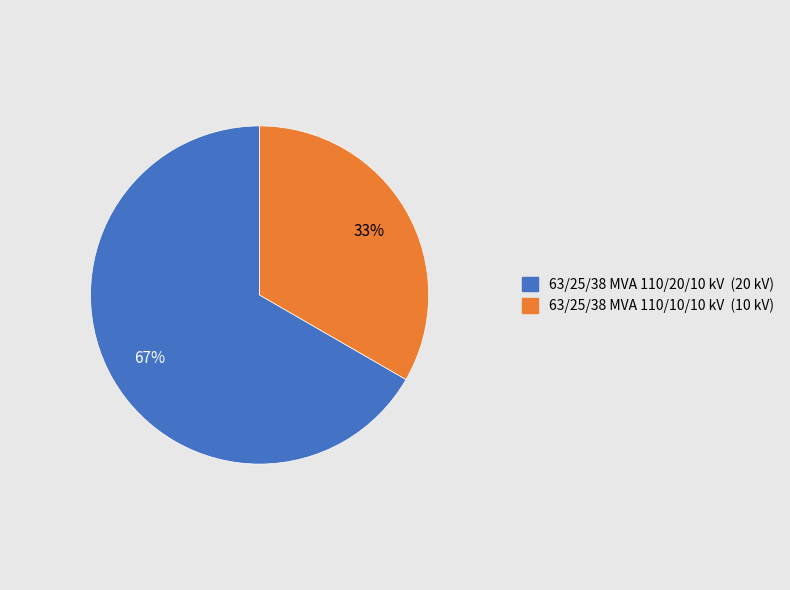

To the nearest percent, what portion does 63/25/38 MVA 110/20/10 kV represent?

67%